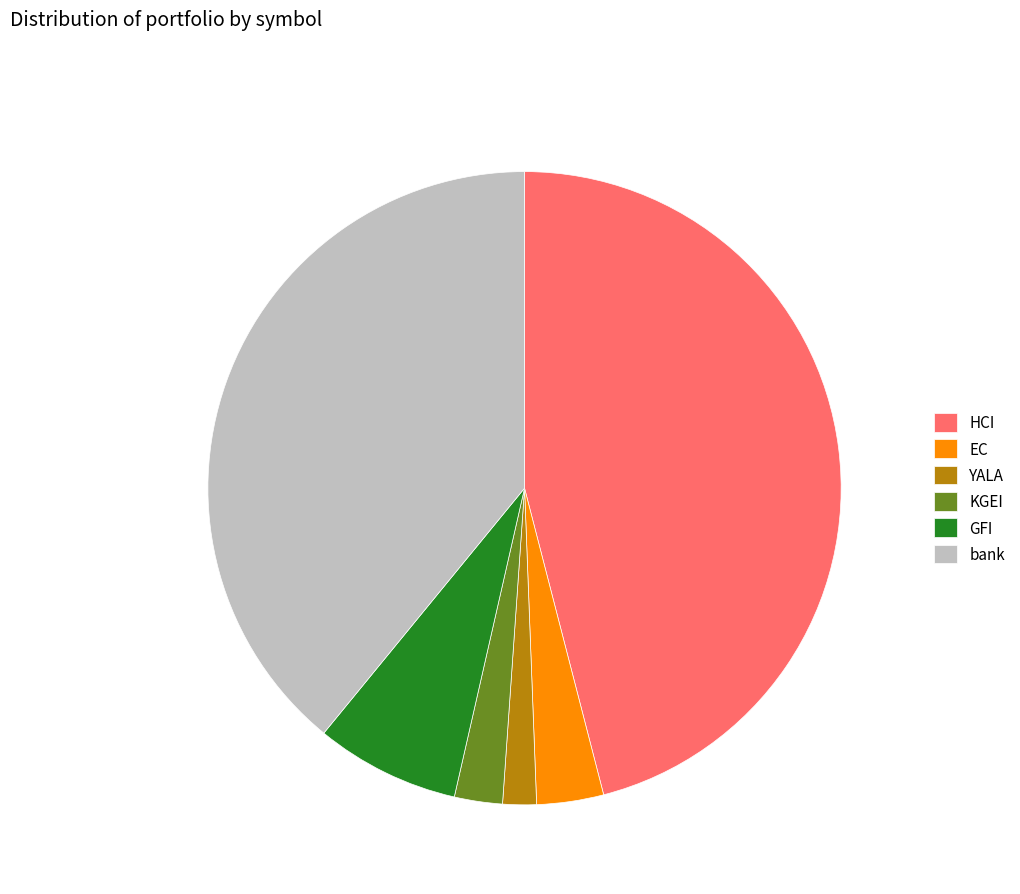

Combined, do EC and KGEI account for over 50%?

No